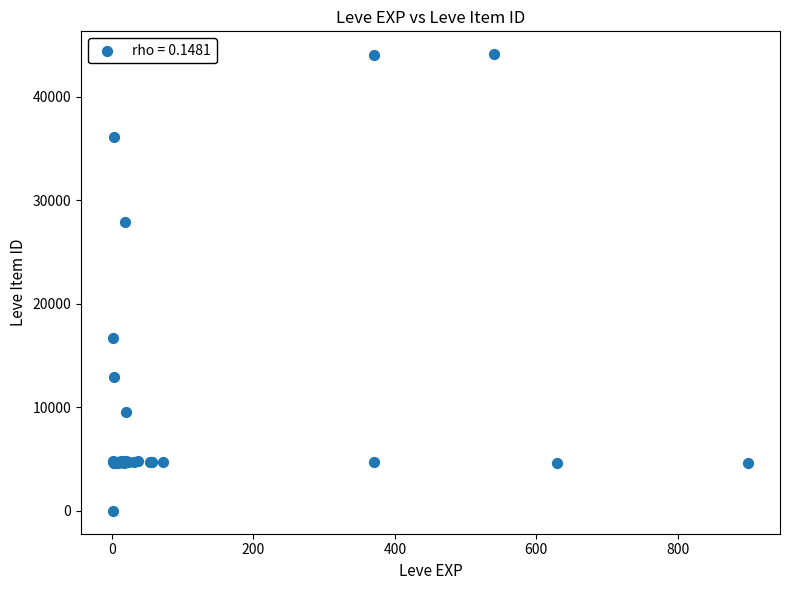

What Y value in the scatter plot is closest to 22050?

16734